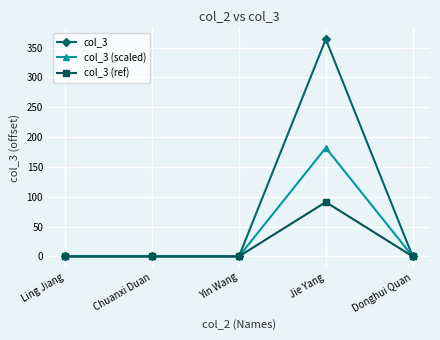

What position from the left is Donghui Quan?

5